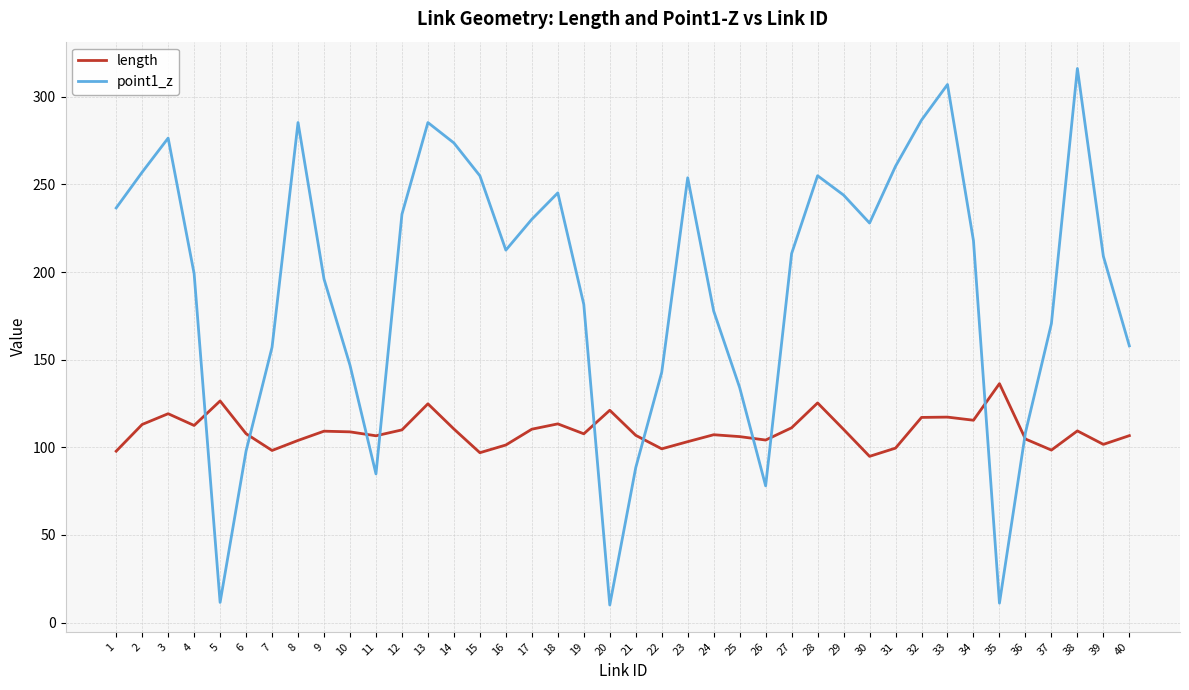

Which series ends up on top after the final intersection of point1_z and length?

point1_z